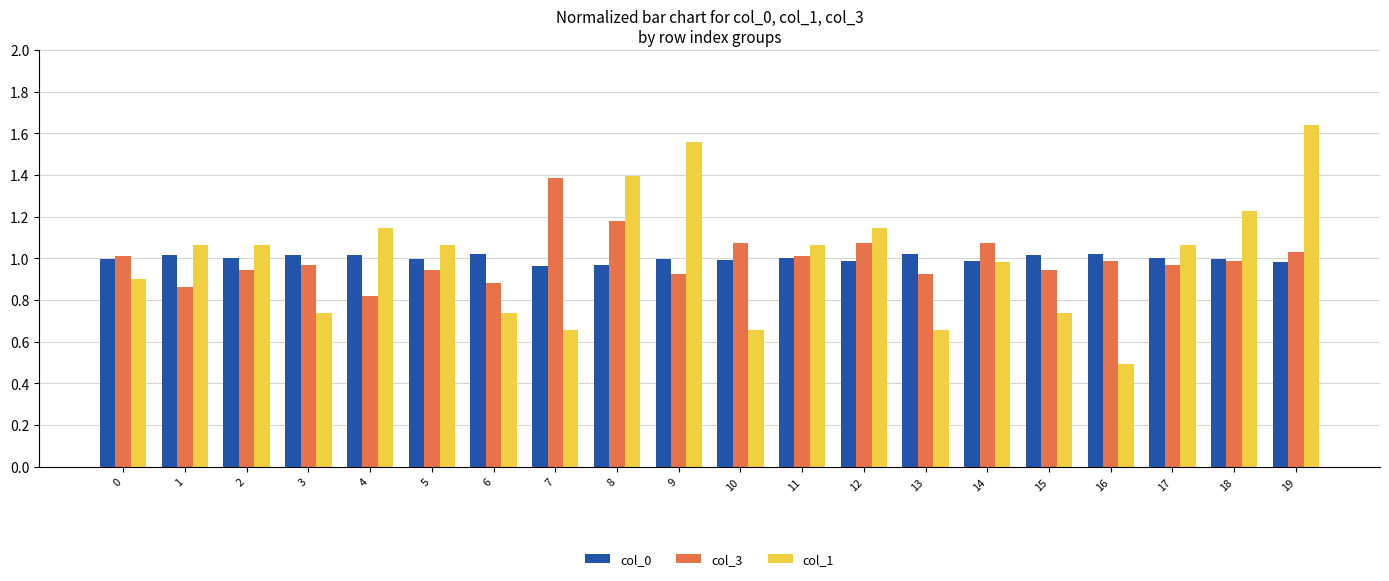

The col_0 series shows 1.0 at 5. True or false?

True